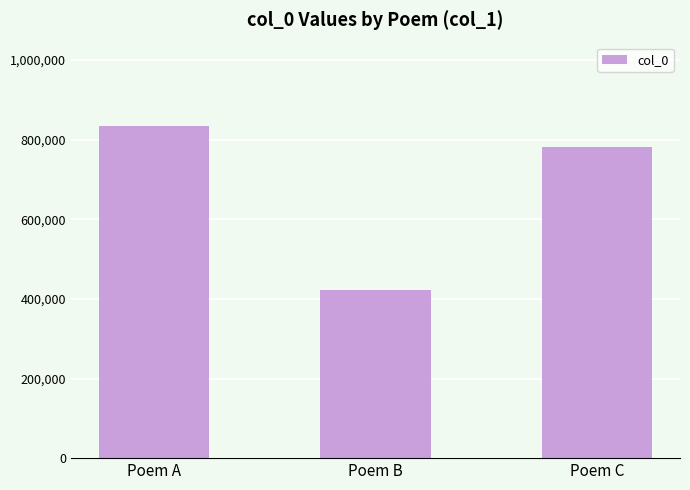

What is the average value?

678911